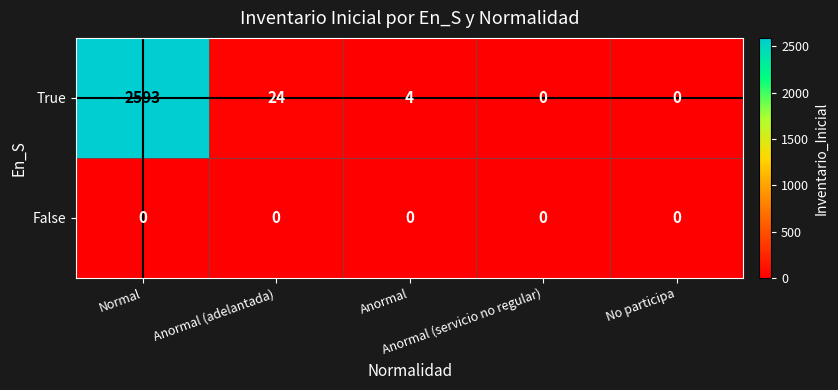

What is the total value across all series at Anormal?

4